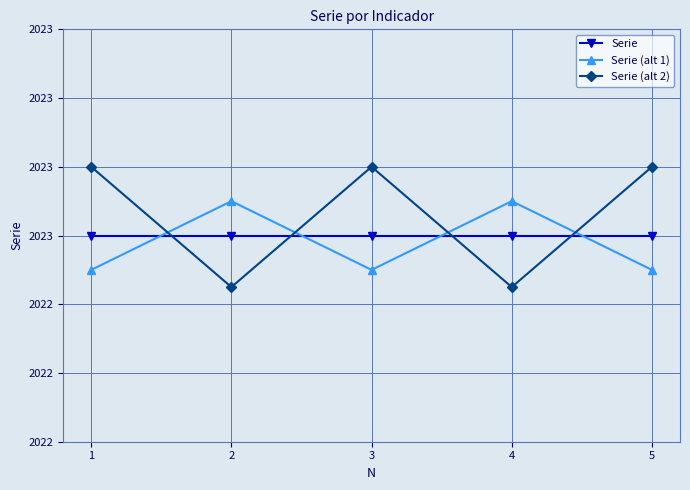

Does the chart have visible grid lines?

Yes